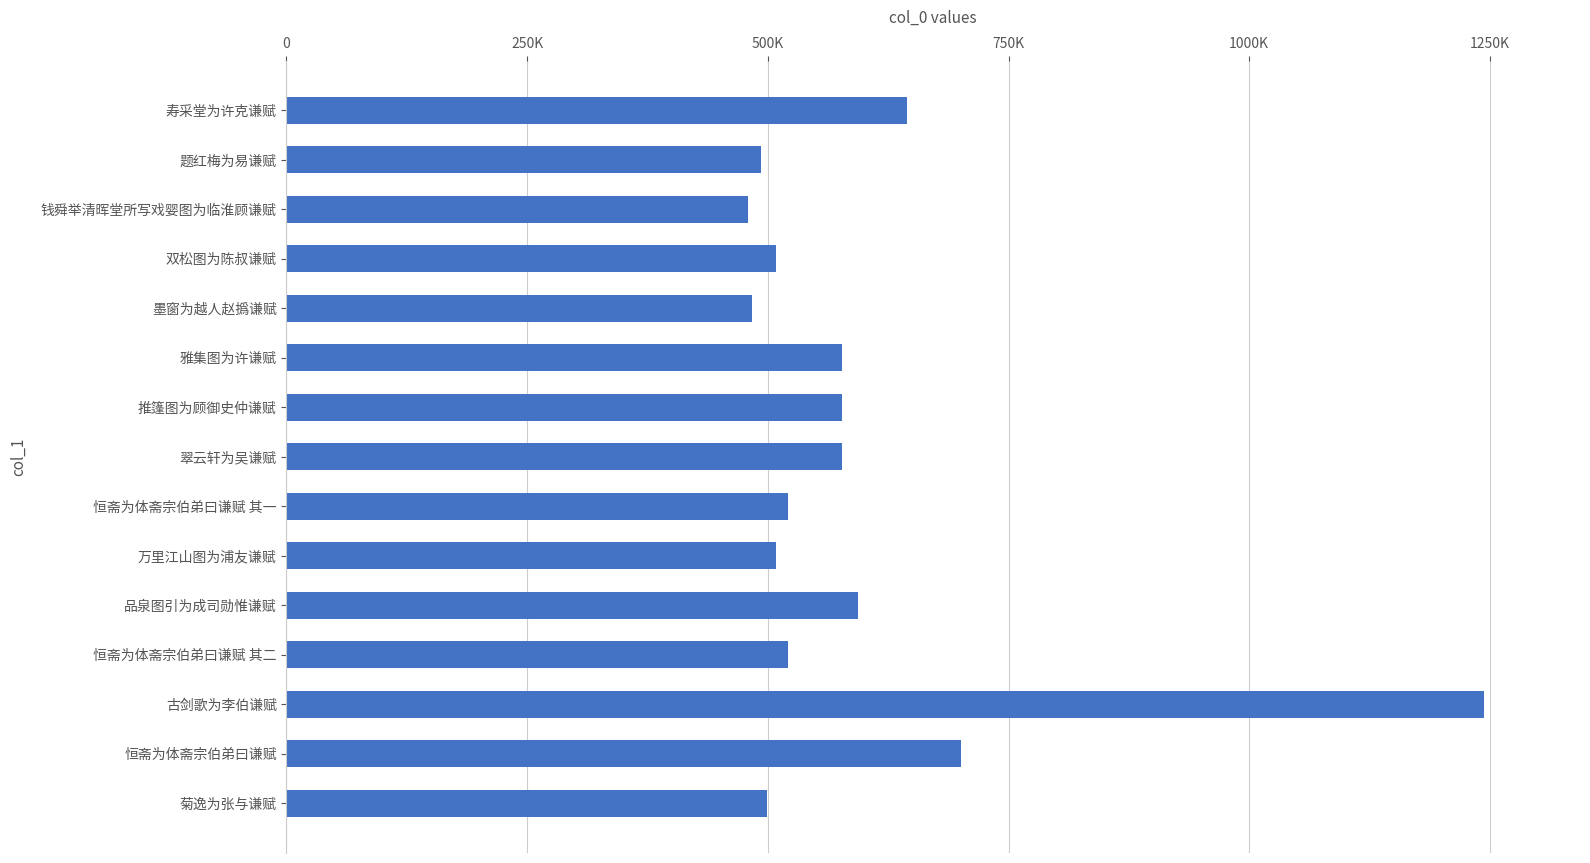

What is the smallest value displayed?

479209